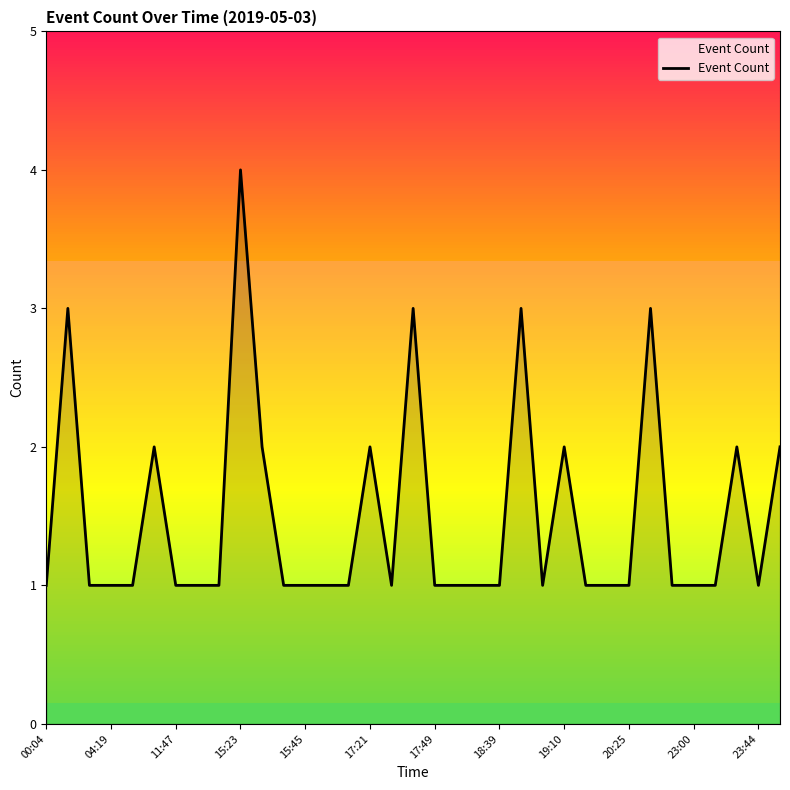

What is the difference between the maximum and second lowest values?

3